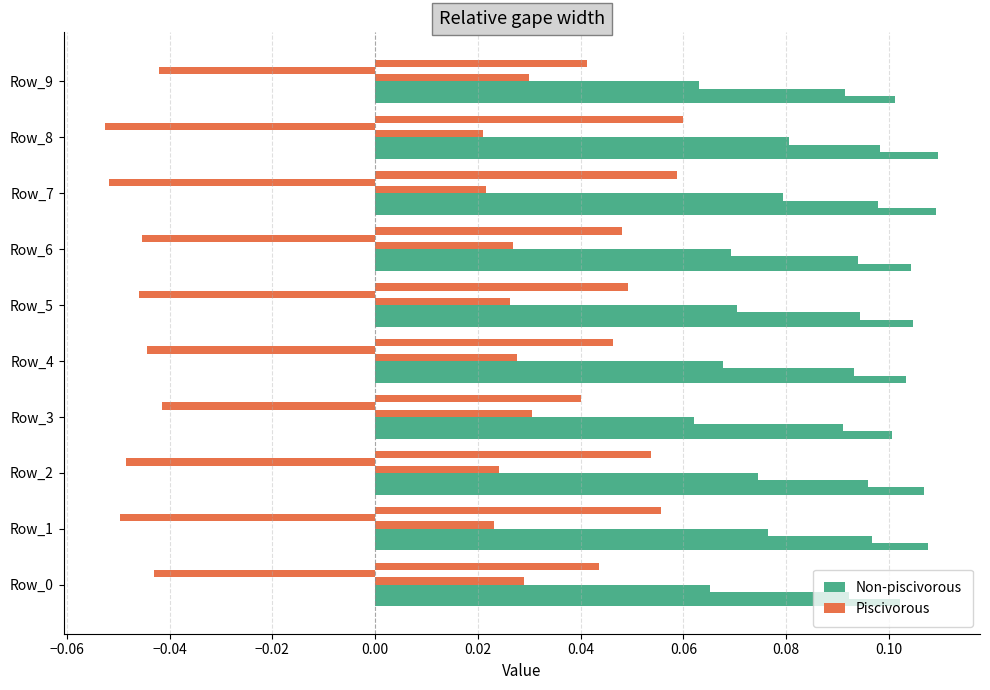

At how many categories does at least one series exceed 0?

10